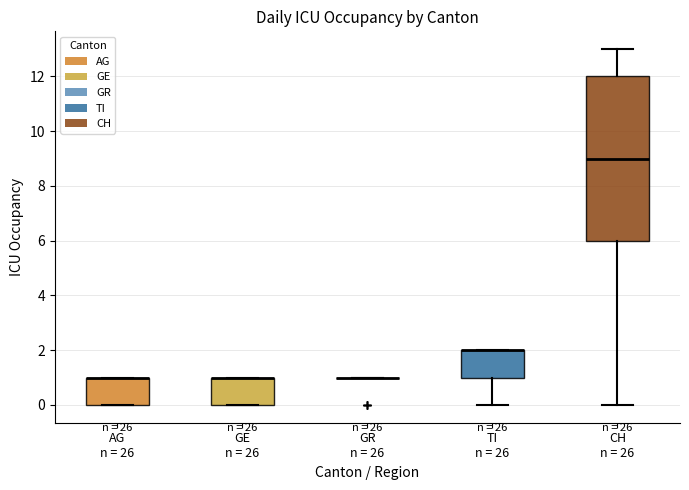

Reading left to right, transcribe this box plot: for each box, give where its median line is, the range the box spans, and where its two whiskers end, as read against the y-axis. The values are not printed on the chart, so give them approximately, as read against the axis.

AG n = 26: median 1 (drawn on the box's upper edge), box 0 to 1, whiskers 0 to 1
GE n = 26: median 1 (drawn on the box's upper edge), box 0 to 1, whiskers 0 to 1
GR n = 26: box collapsed to a line at 1, whiskers 1 to 1
TI n = 26: median 2 (drawn on the box's upper edge), box 1 to 2, whiskers 0 to 2
CH n = 26: median 9, box 6 to 12, whiskers 0 to 13